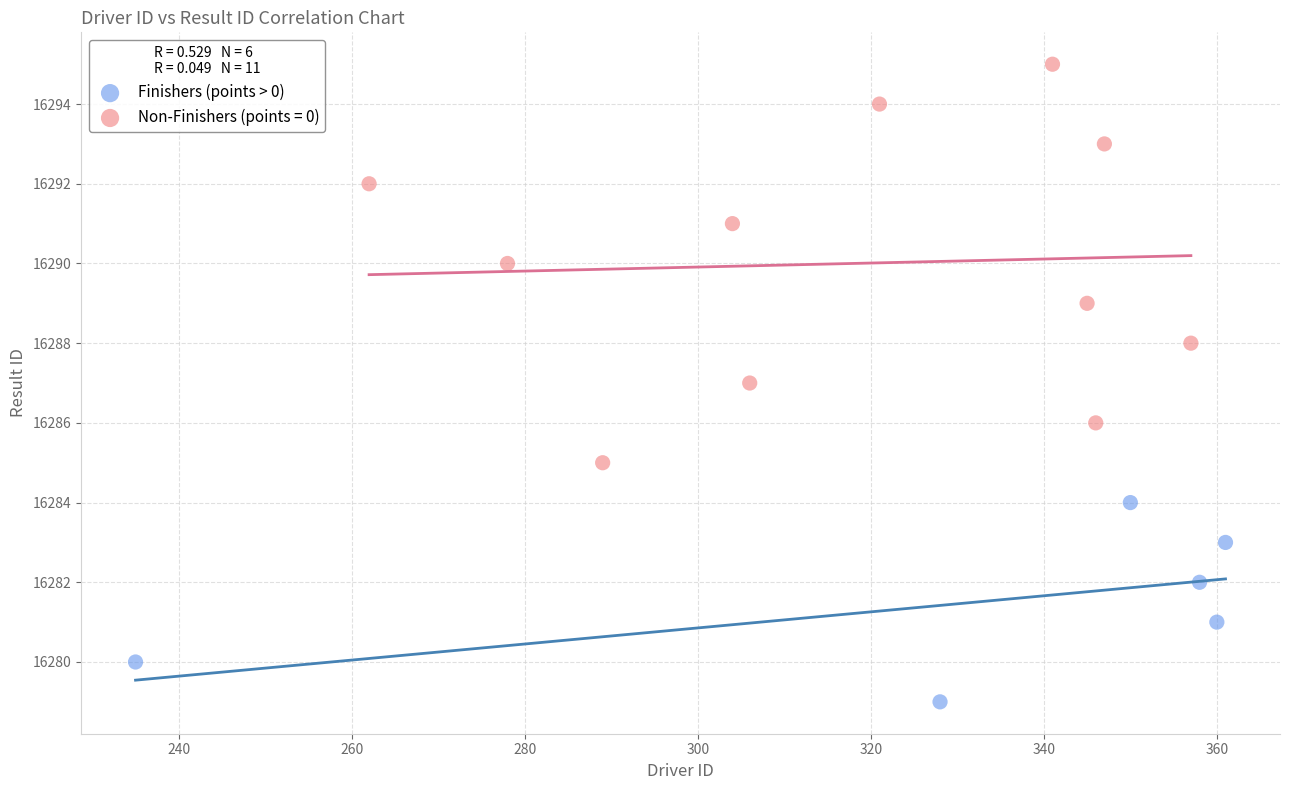

Which series contains the highest Y value?

Non-Finishers (points = 0)